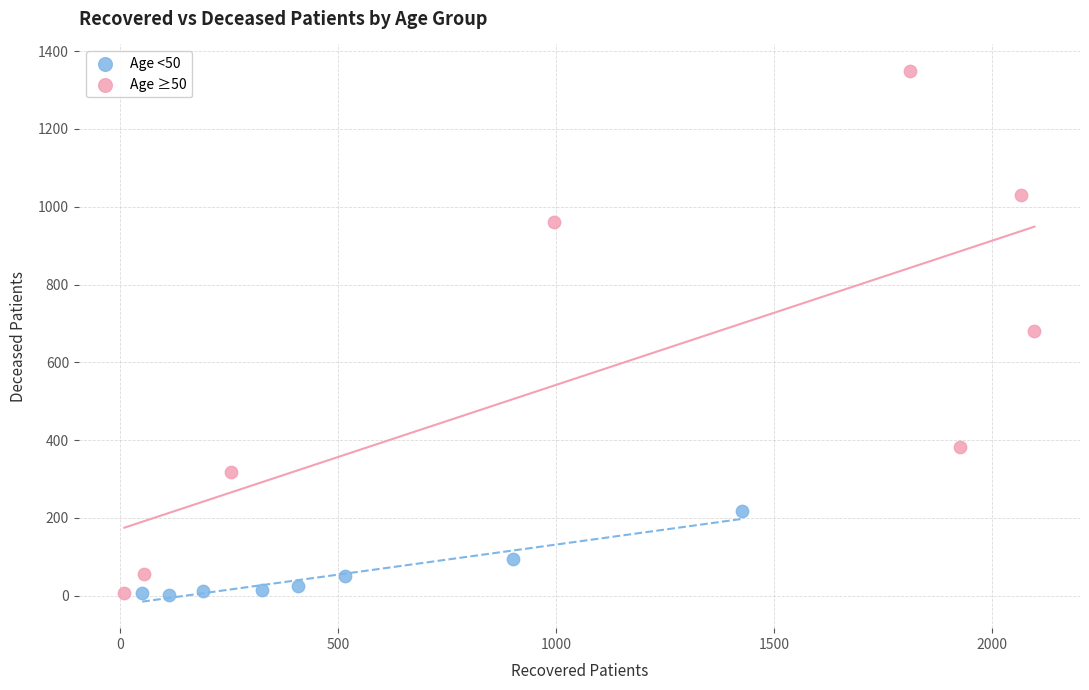

Which series has the largest Y range (max minus min)?

Age ≥50